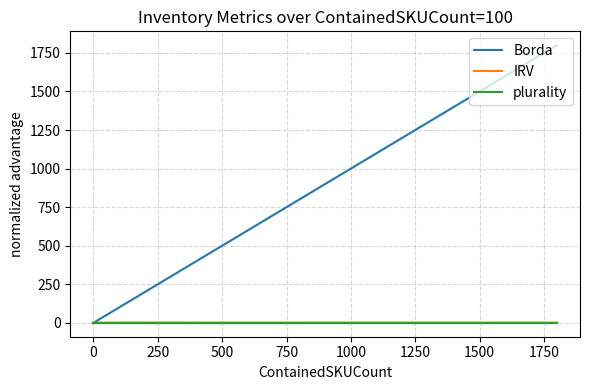

How many lines are shown in the chart?

3